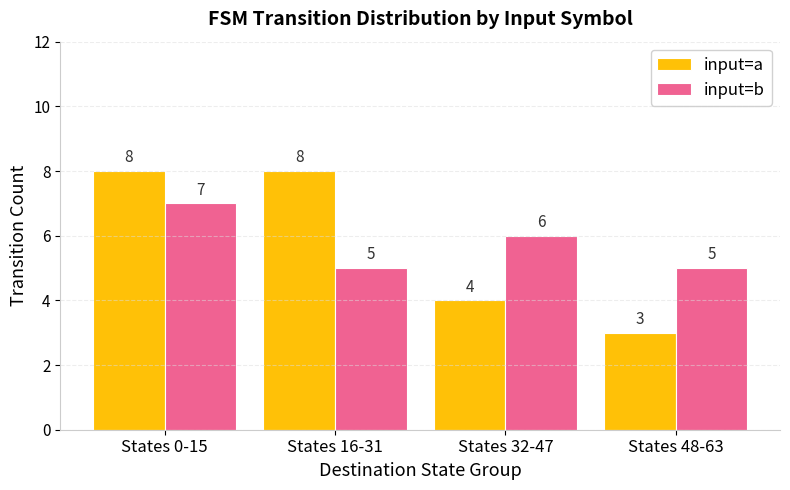

What is the label of the 3rd bar from the left?

States 32-47